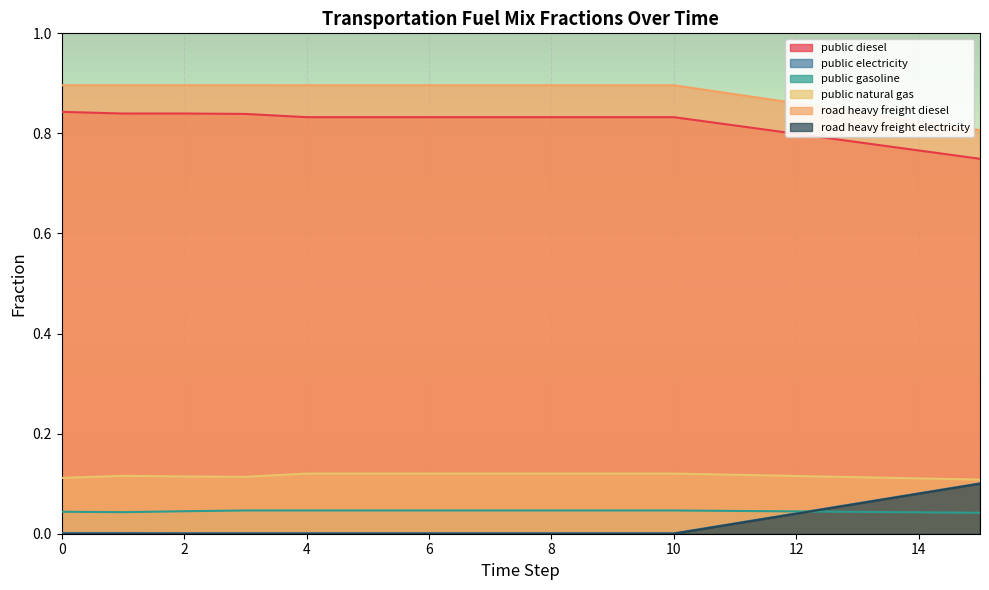

How many frac_trns_fuelmix_public_diesel values are between 0 and 1?

16